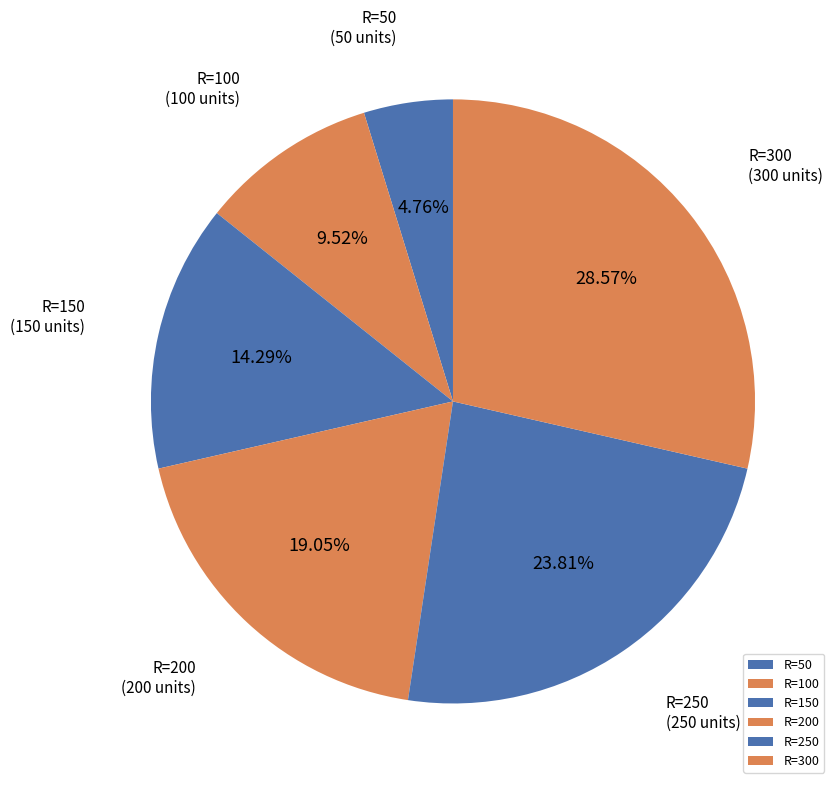

Is the sum of R=50 and R=300 greater than half?

No